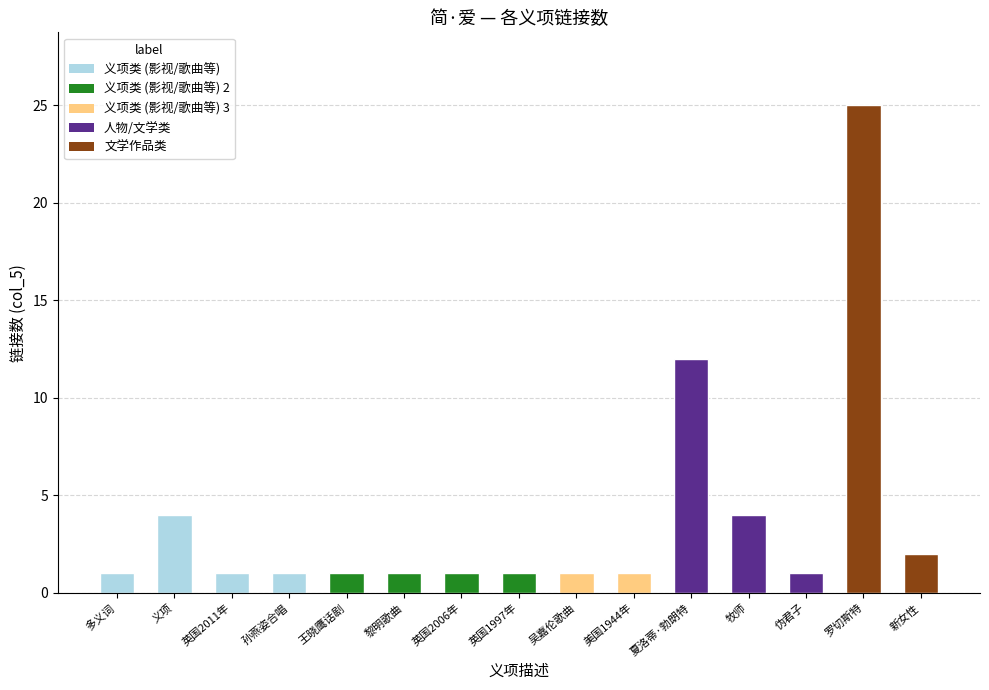

Where is the data nearest to the value 13?

夏洛蒂·勃朗特